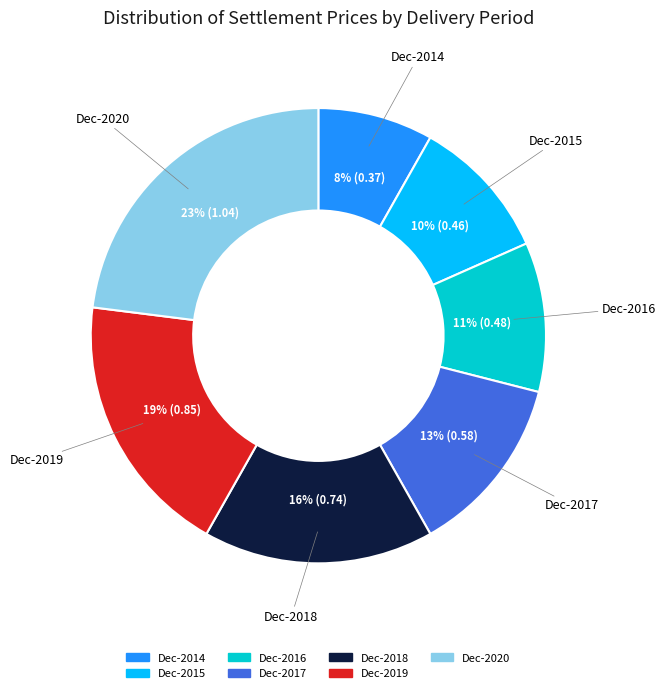

Which category has the smallest portion of the pie?

Dec-2014